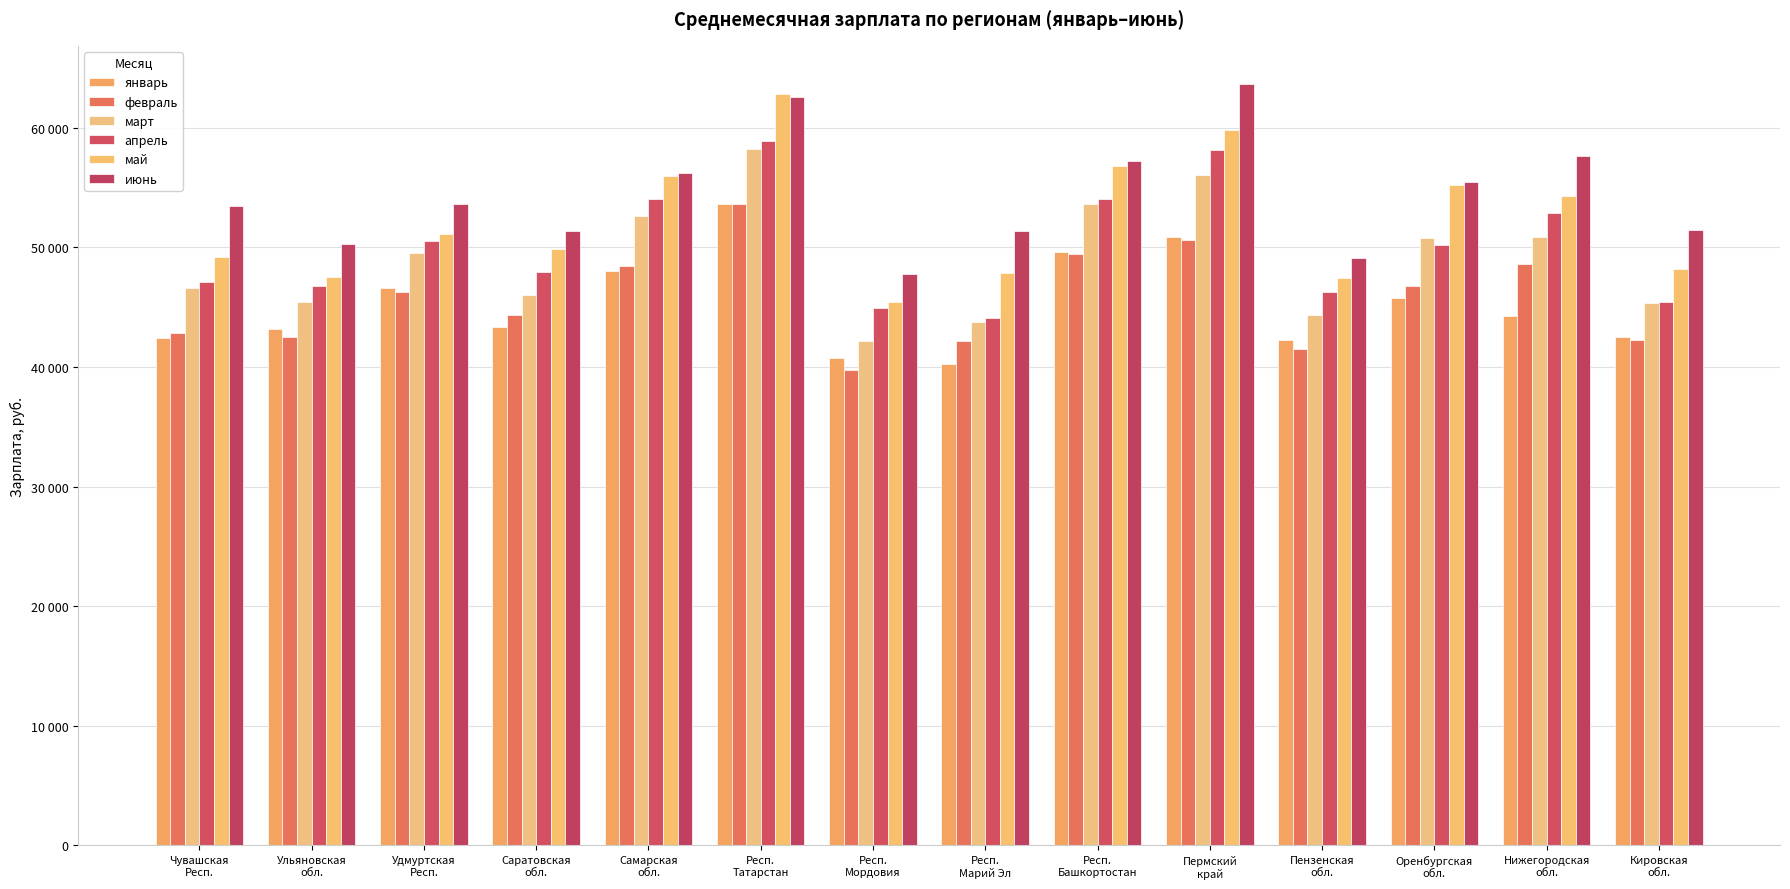

What is the total value across all series at Пермский
край?

339223.2